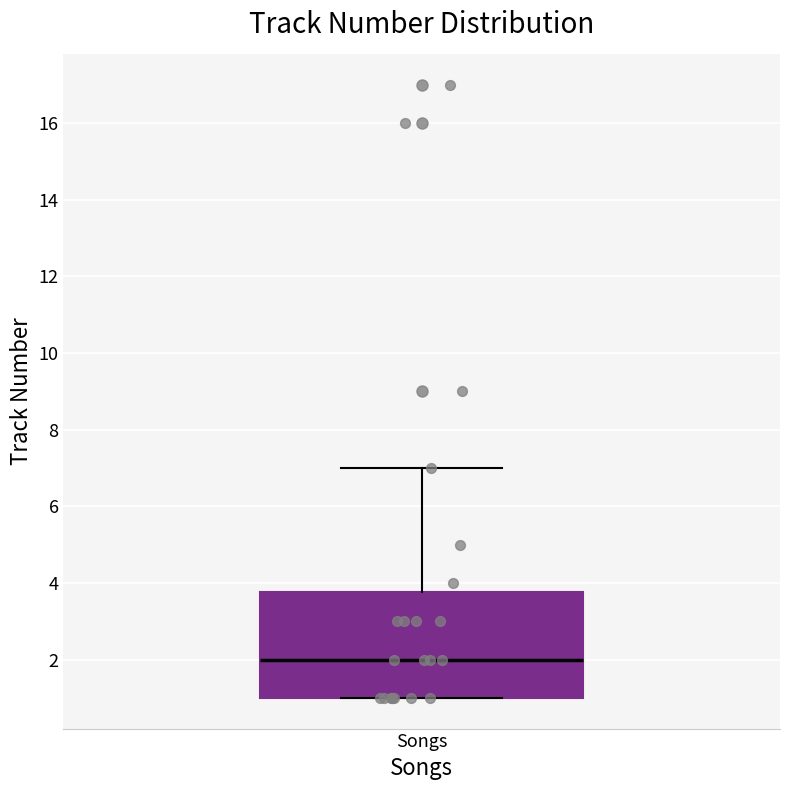

Transcribe this box plot: give where the median line is, the range the box spans, and where the two whiskers end, as read against the y-axis. The values are not printed on the chart, so give them approximately, as read against the axis.

median 2.0, box 1.0 to 3.8, whiskers 1.0 to 7.0